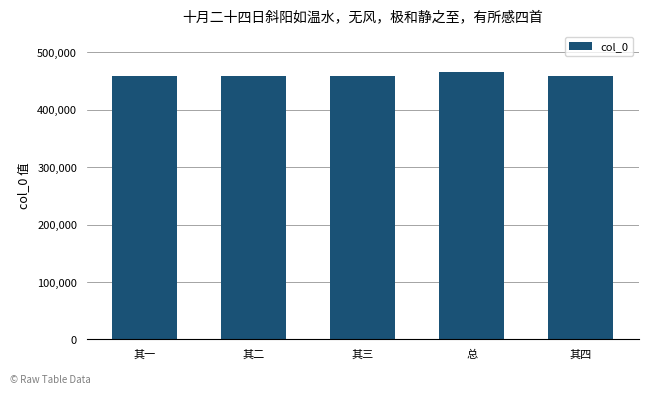

What is the change in value from 其三 to 总?

+7307